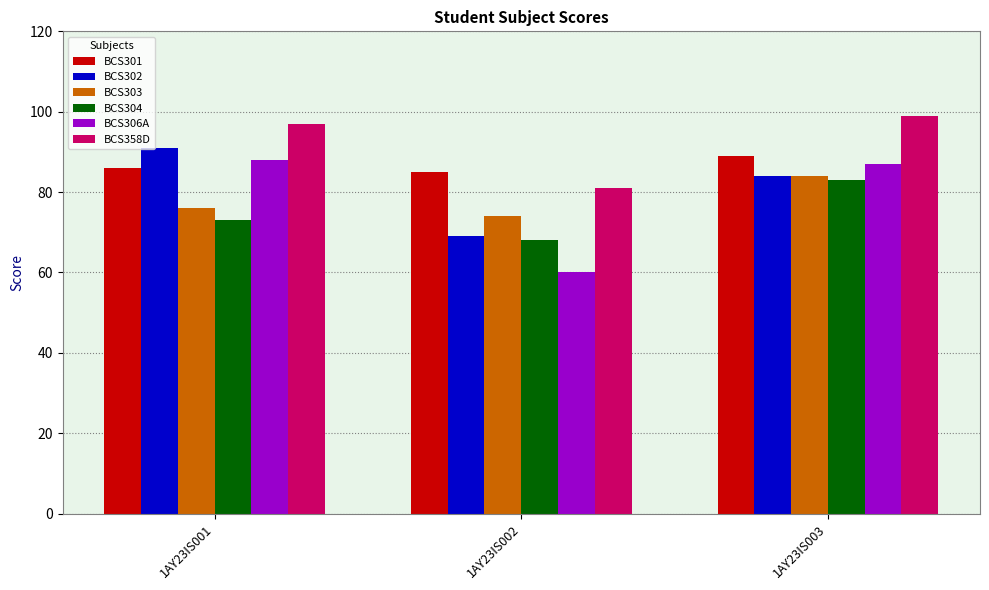

Is the value of BCS358D at 1AY23IS003 greater than the value of BCS303 at 1AY23IS003?

Yes